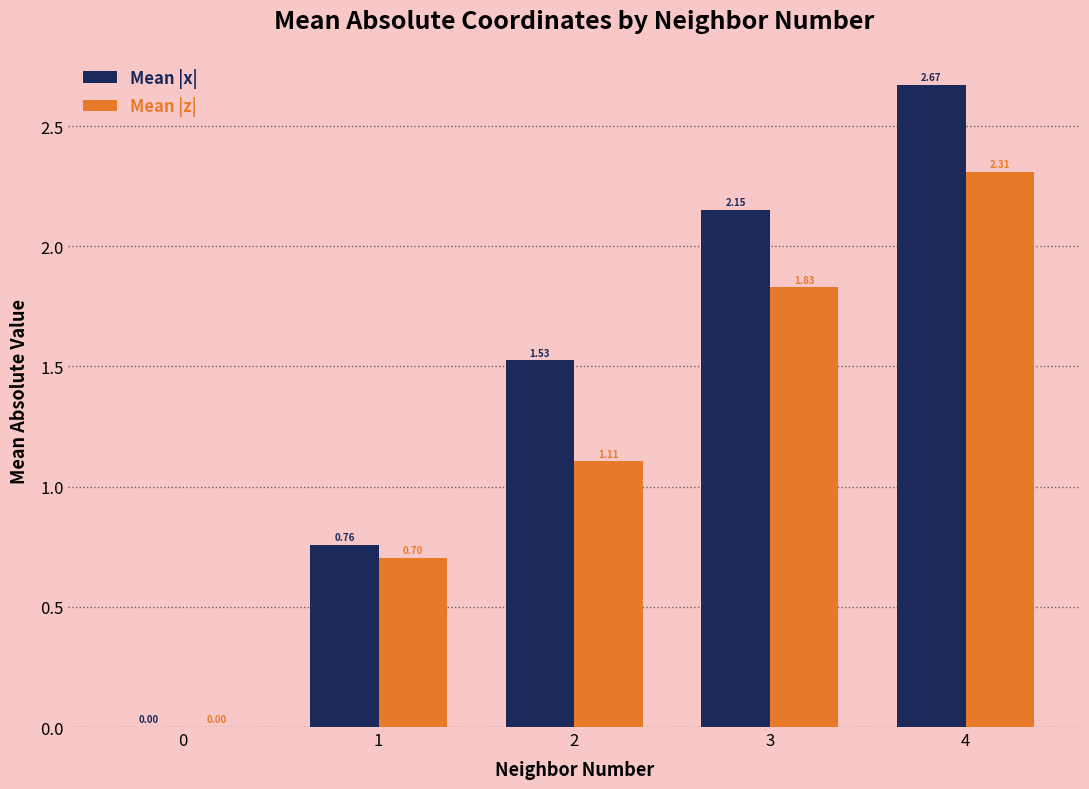

How many distinct data groups are displayed?

2